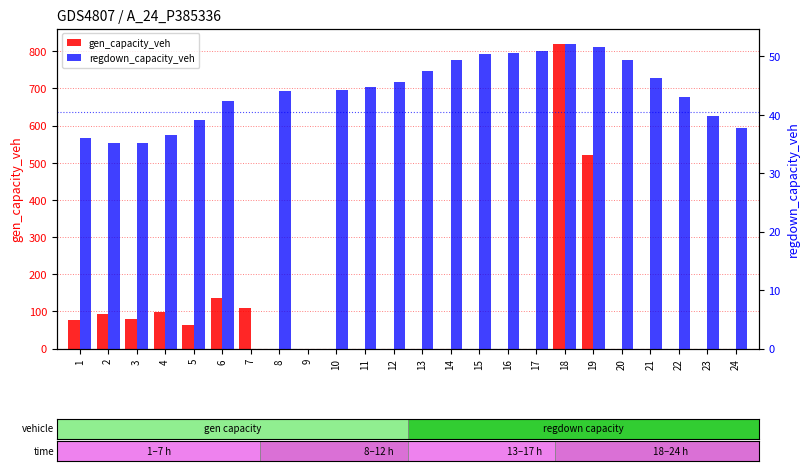

Is the value of regdown_capacity_veh at 21 greater than the value of gen_capacity_veh at 9?

Yes